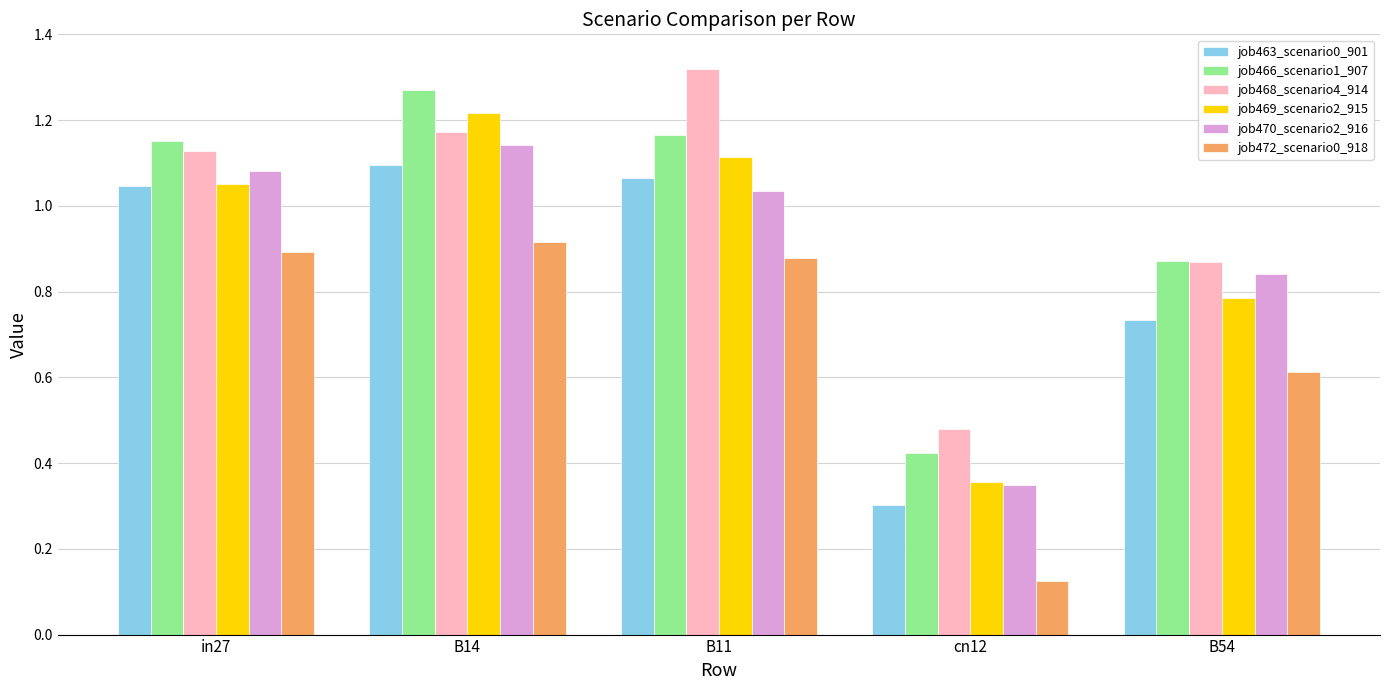

At which label is job463_scenario0_901 closest to 0?

cn12